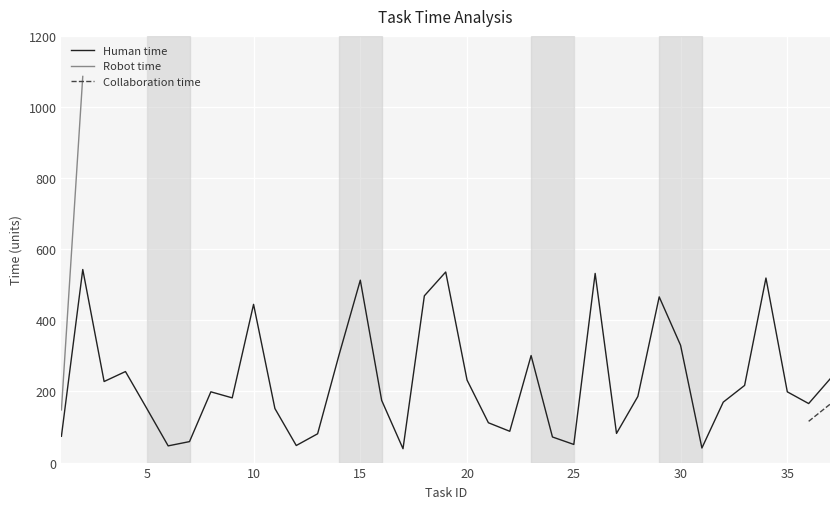

What is the difference between the second highest and second lowest values in the Human time series?

495